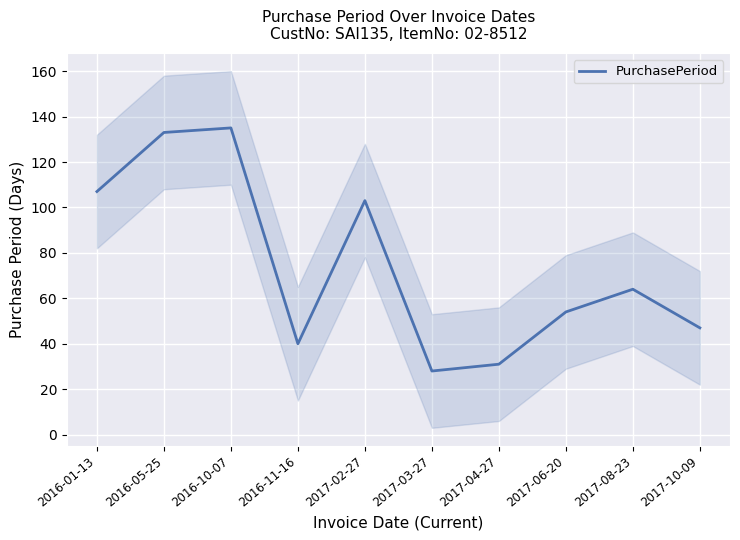

Which has a higher value, 2017-04-27 or 2017-06-20?

2017-06-20